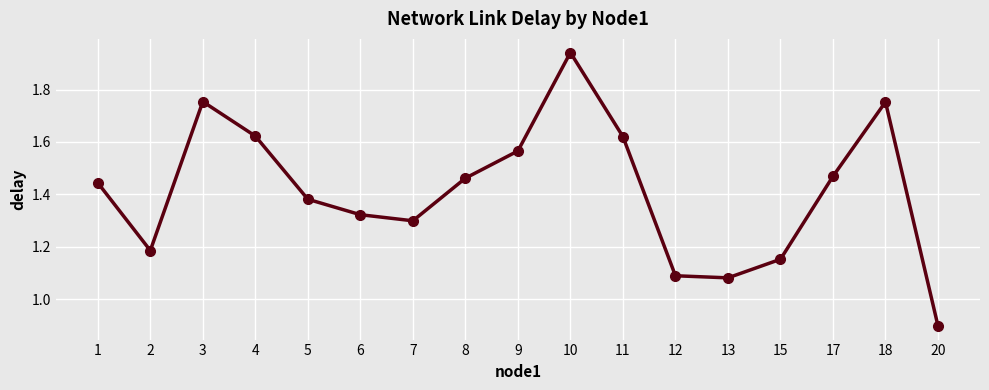

The chart shows a value of 0.6 at 7. True or false?

False